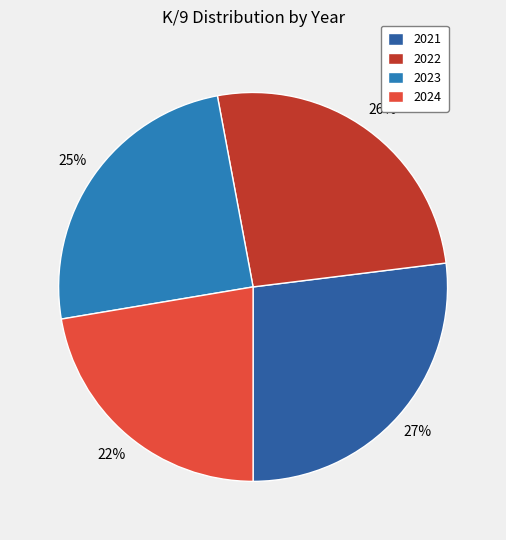

What is the smallest slice in the pie chart?

2024